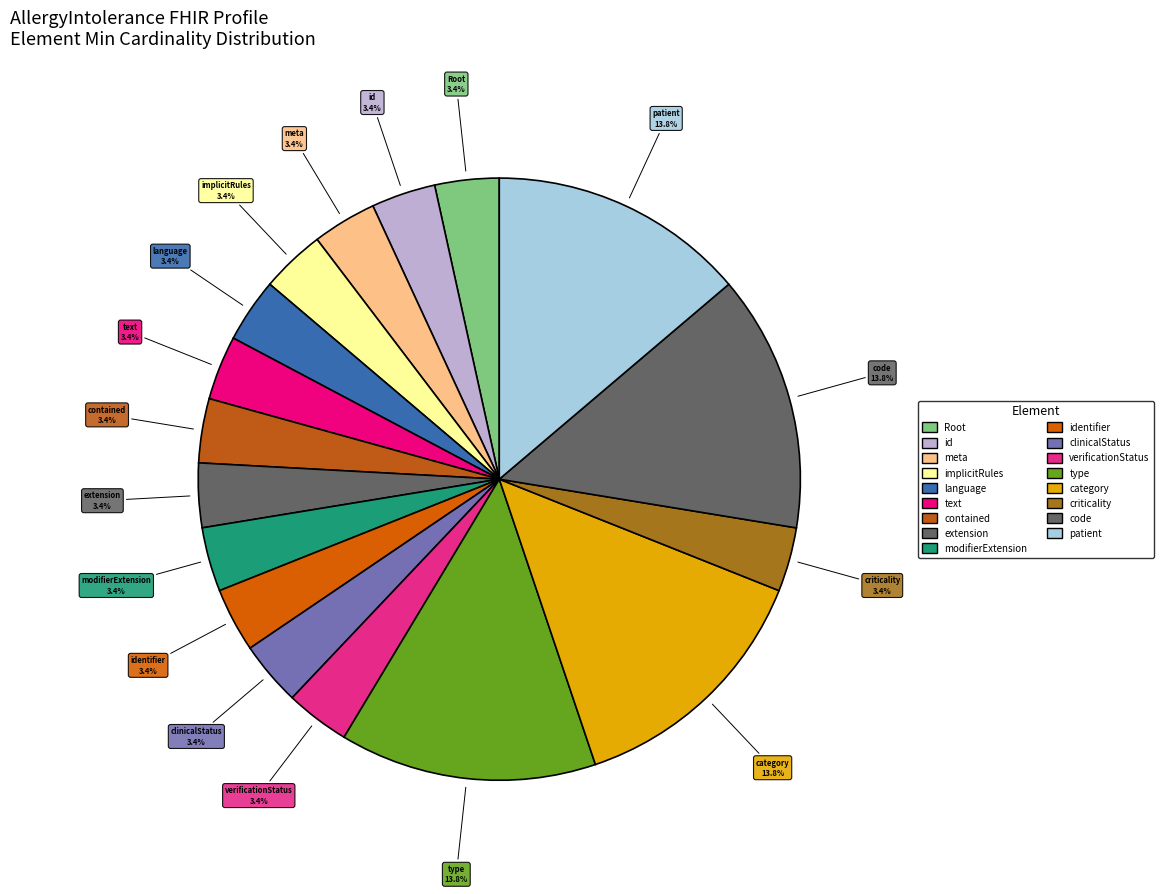

Count the number of slices in the pie.

17